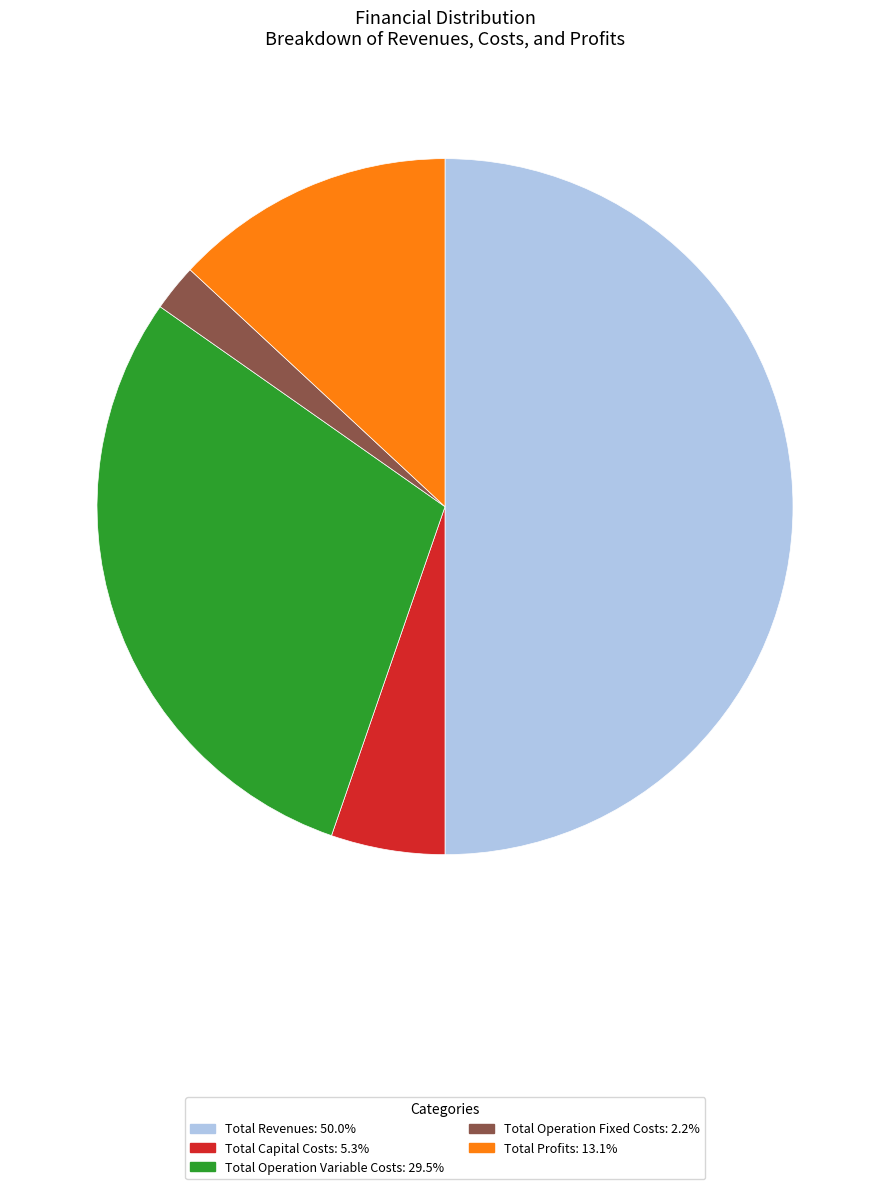

Combined, do Total Operation Variable Costs and Total Operation Fixed Costs account for over 50%?

No